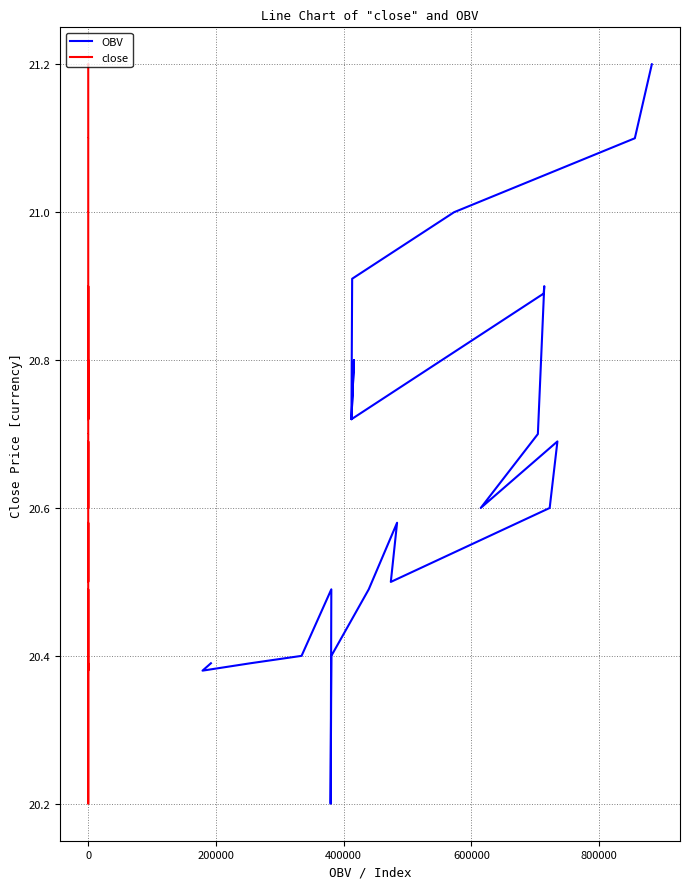

True or false: OBV and close intersect in this chart.

False